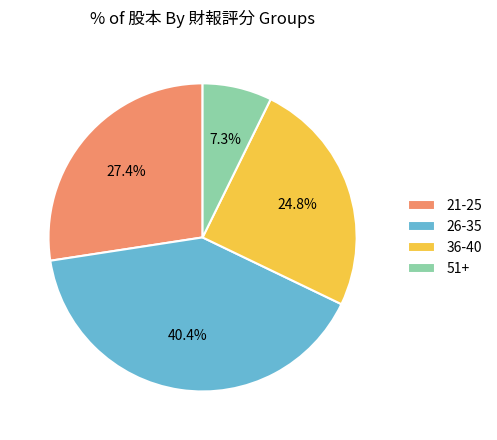

Which has a higher value, 21-25 or 36-40?

21-25